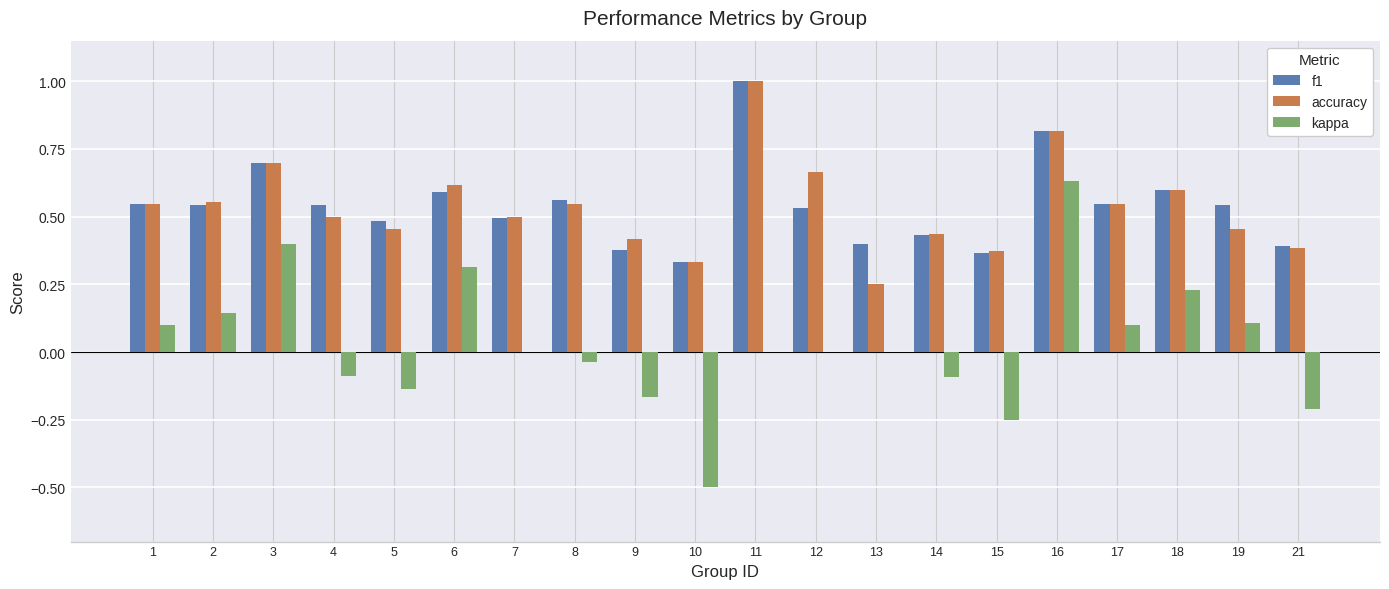

What is the sum of the accuracy values at 11 and 5?

1.5